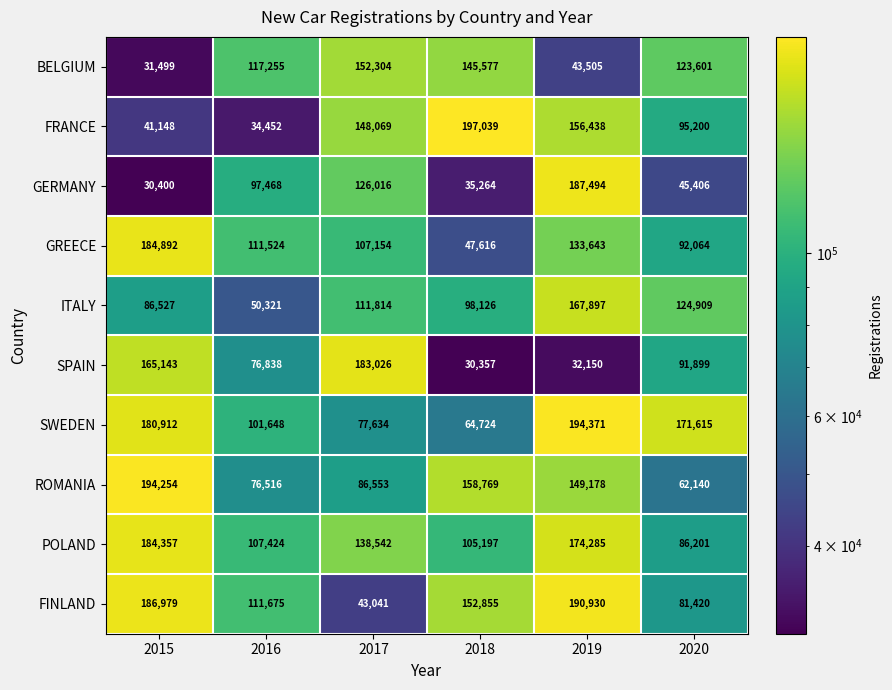

The value of POLAND at 2019 is 174285. True or false?

True